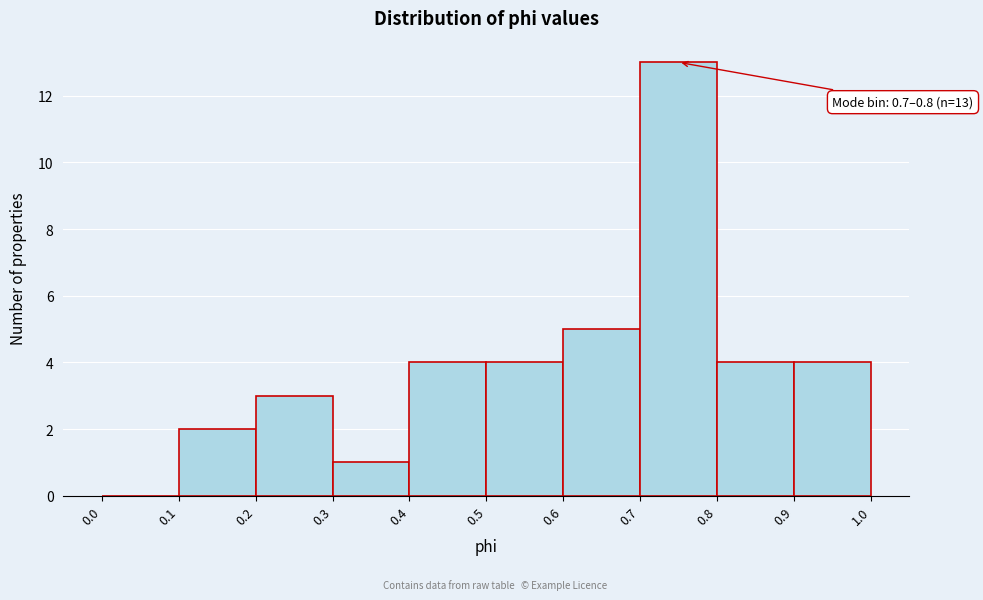

Over which range of the x-axis is the bar tallest?

0.7 to 0.8